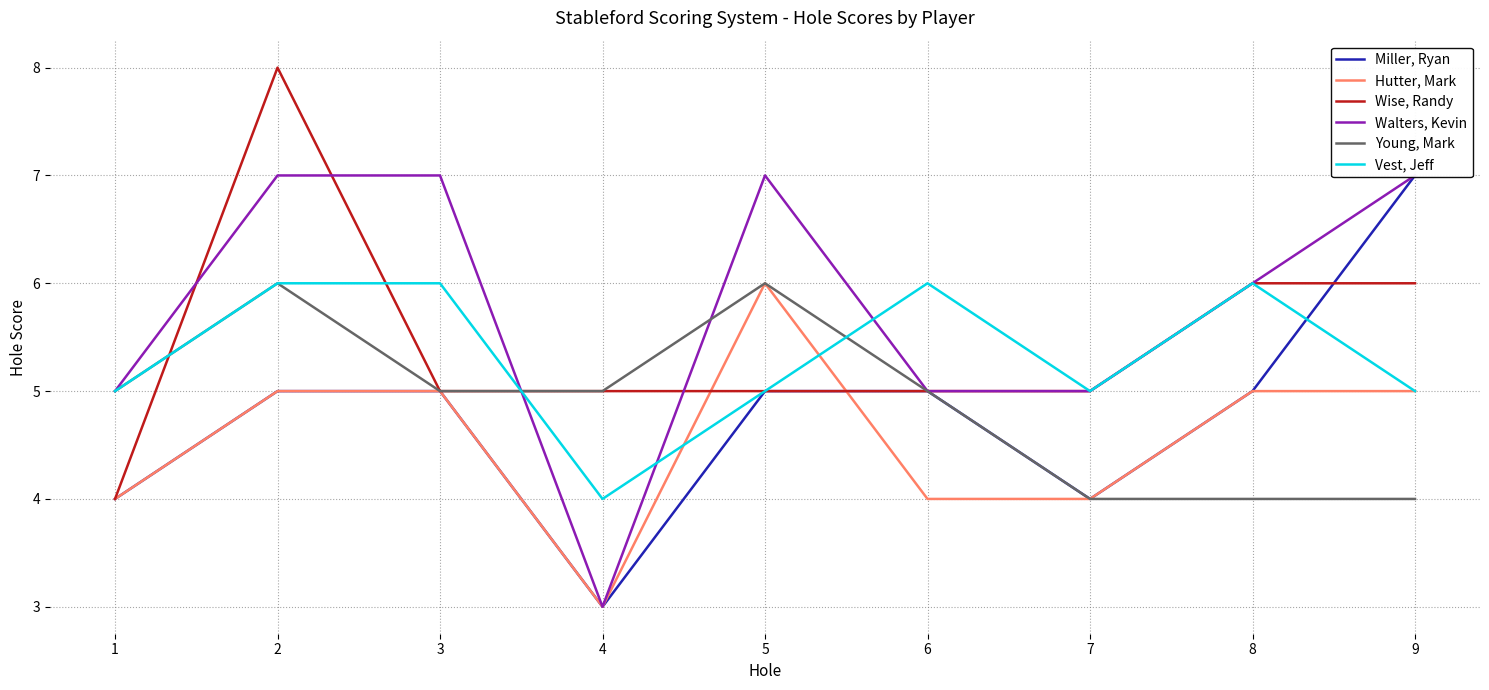

What is the value of the Vest, Jeff point at the 3rd from the left?

6